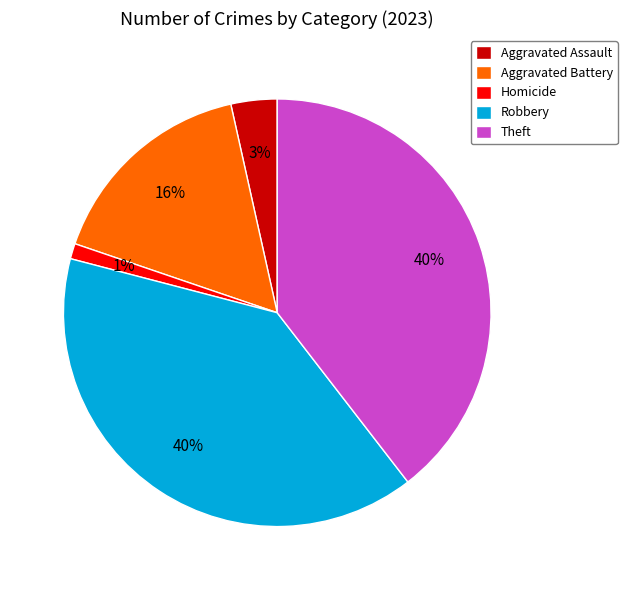

How many segments does this pie chart have?

5